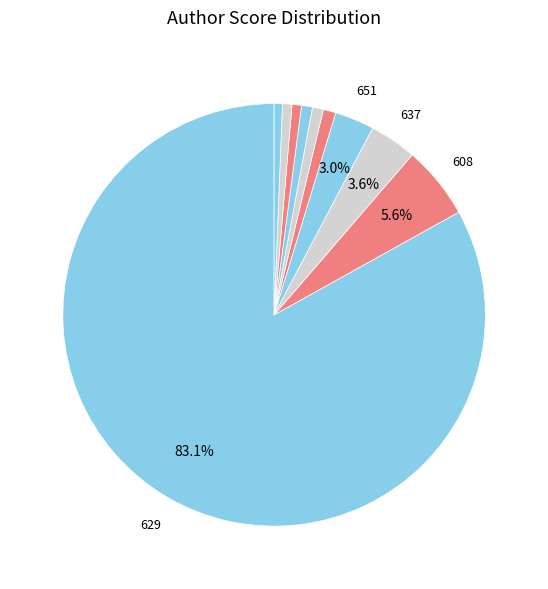

Which slice represents more than half of the pie?

629